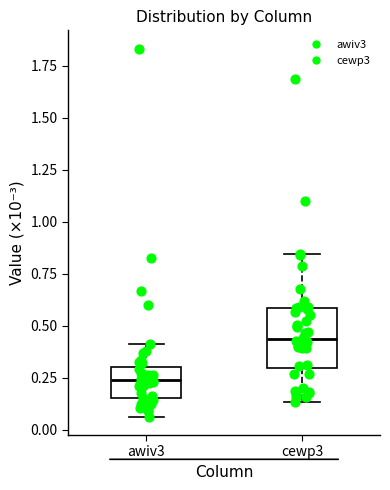

Reading left to right, read every box against the y-axis: the position of its median line, the range the box covers, and the ends of its whiskers. The values are not printed on the chart, so give them approximately, as read against the axis.

awiv3: median 0.25, box 0.15 to 0.30, whiskers 0.05 to 0.40
cewp3: median 0.45, box 0.30 to 0.60, whiskers 0.15 to 0.85